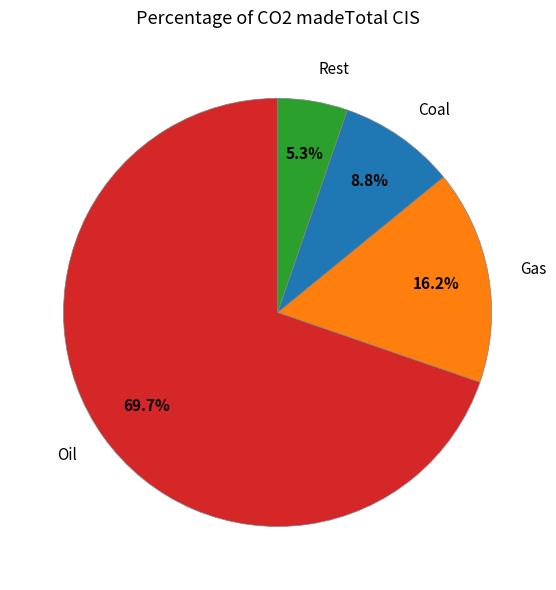

What is the largest slice in the pie chart?

Oil